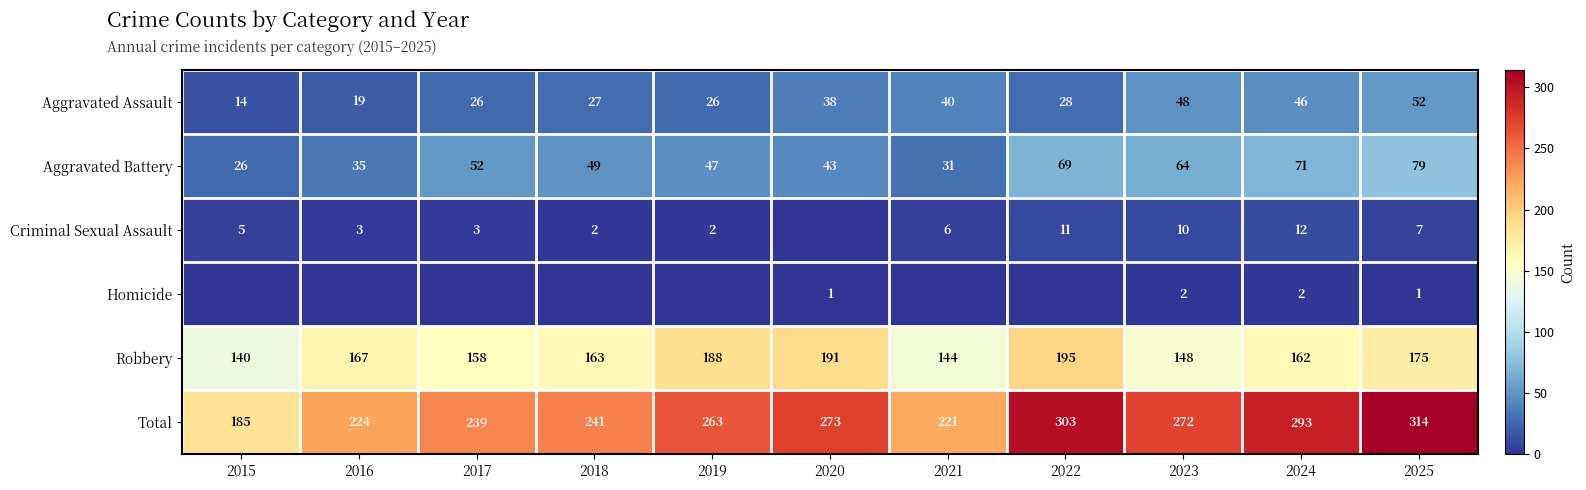

What is the average value of the Aggravated Assault series?

33